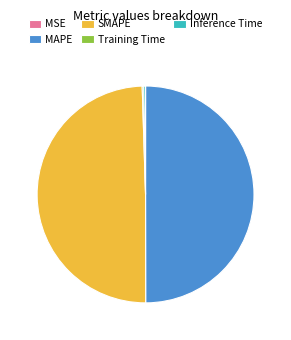

True or false: MAPE accounts for 61% of the total.

False